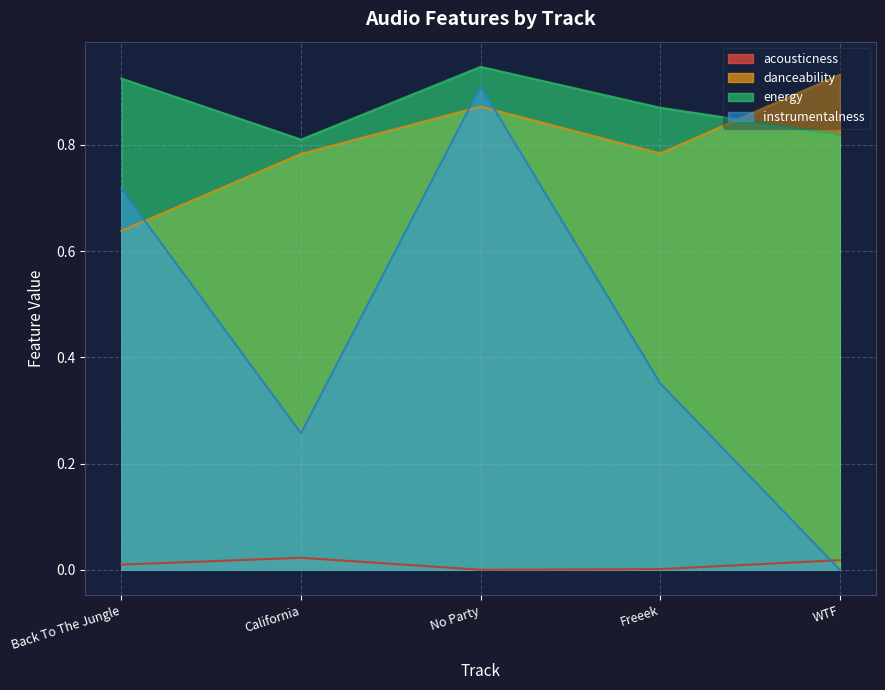

Does the chart display data point markers on the line(s)?

No